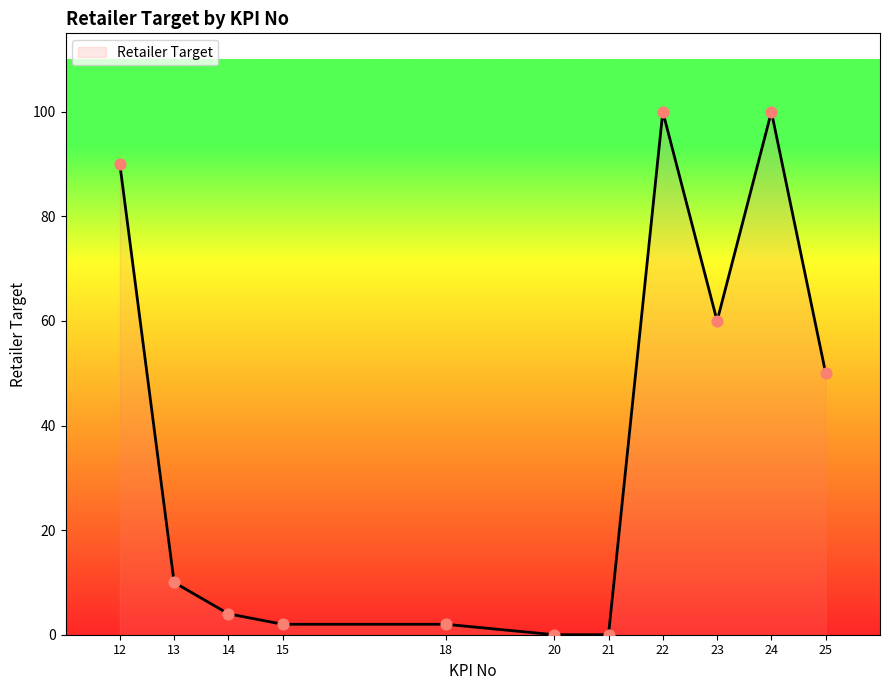

Which has a higher value, 24 or 21?

24